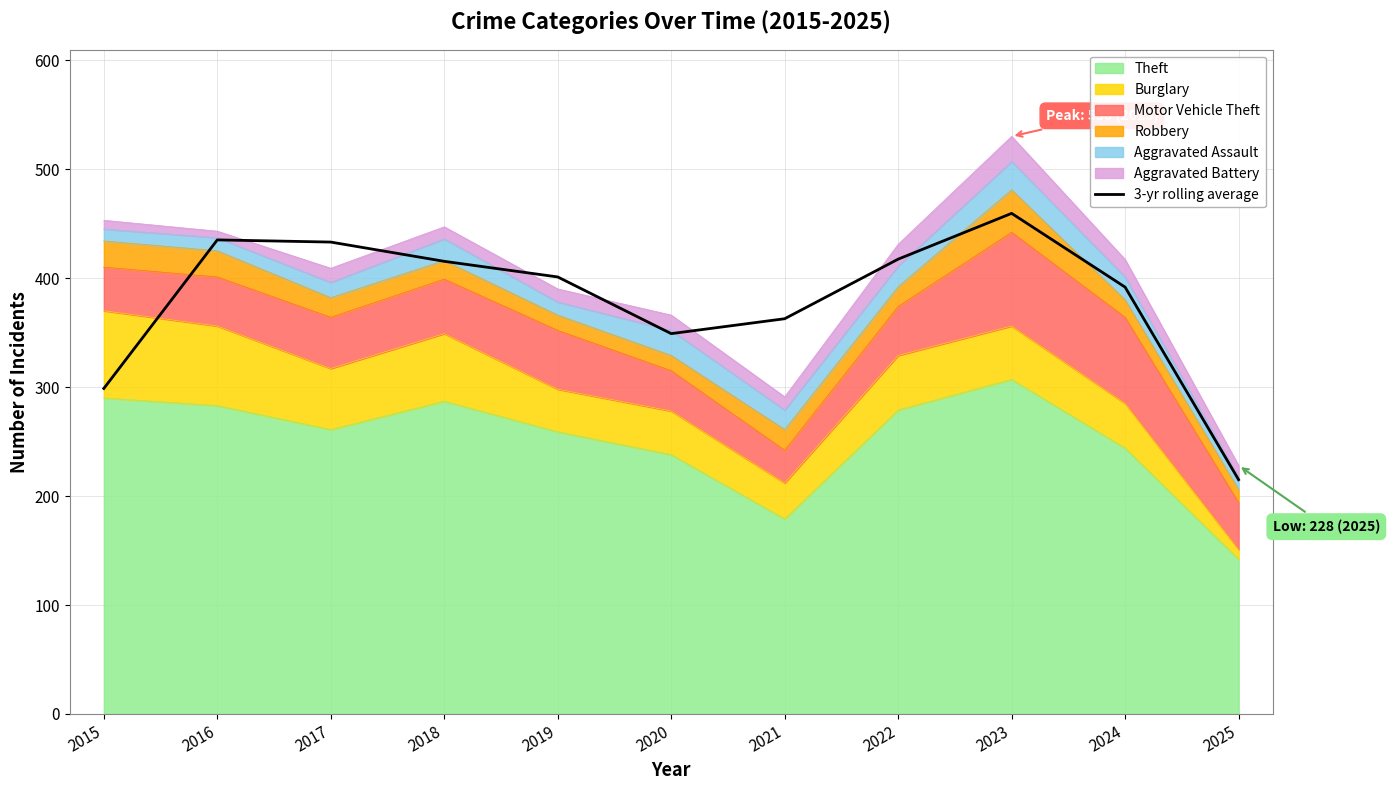

What value does the data have at 2016?

435.0